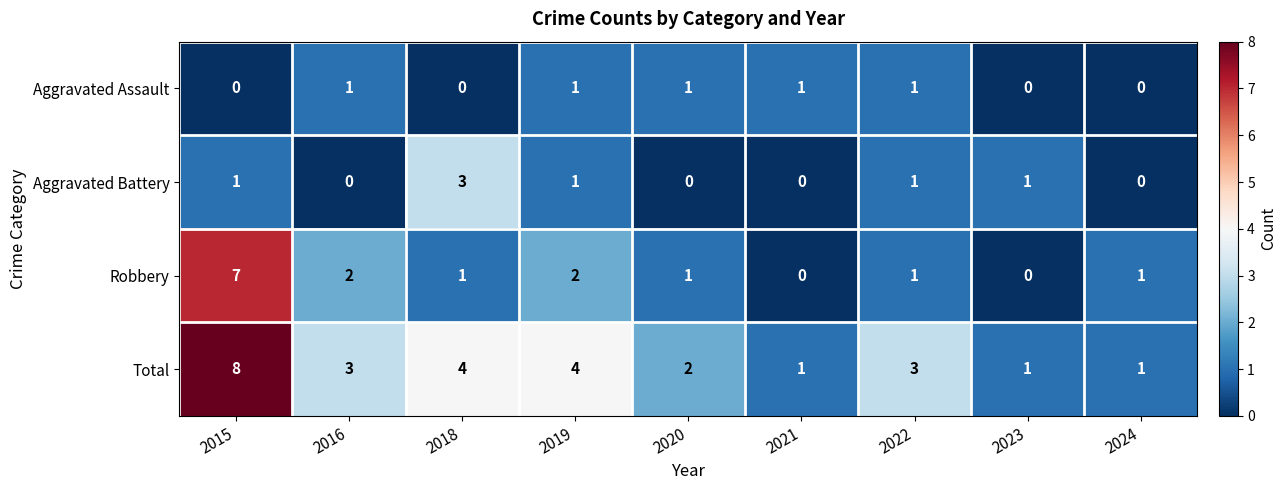

Between 2019 and 2020, which series saw the biggest shift?

Total